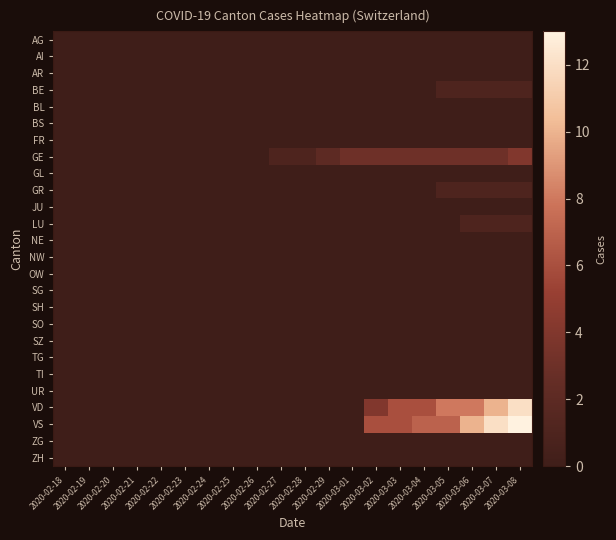

At which category does the chart reach its peak across all series?

2020-03-08